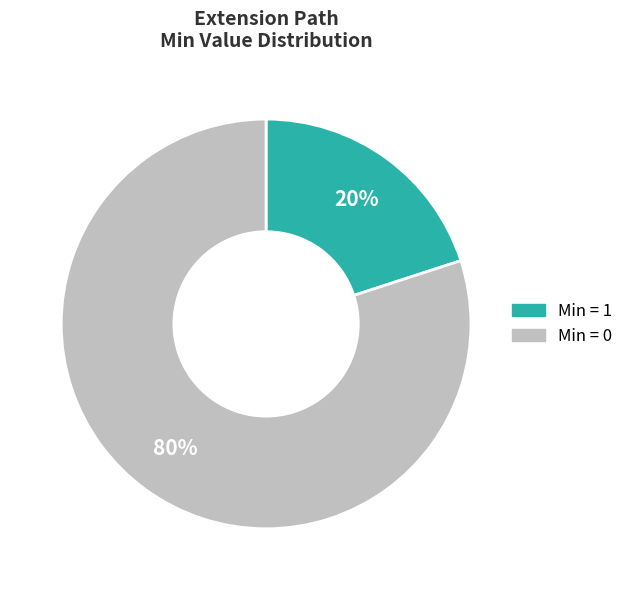

To the nearest percent, what is the average slice percentage?

50%